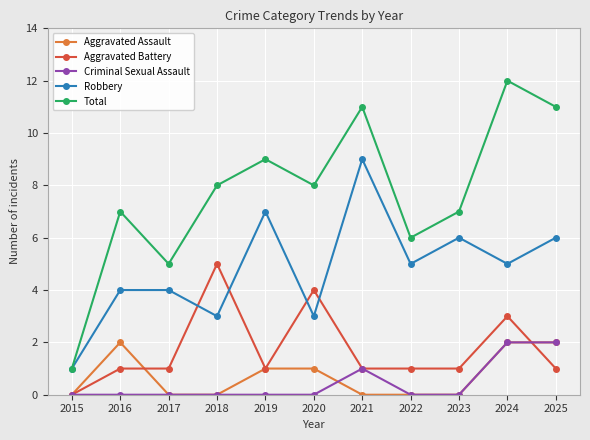

Rank the series at 2016 from highest to lowest value.

Total, Robbery, Aggravated Assault, Aggravated Battery, Criminal Sexual Assault